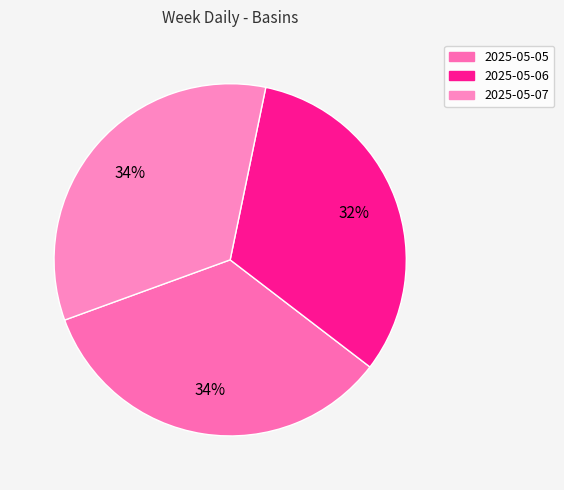

To the nearest percent, what percentage of the pie is 2025-05-05?

34%